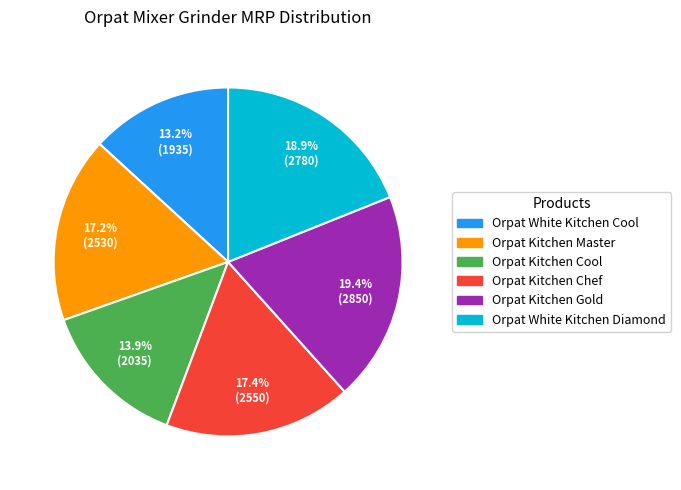

Combined, what portion of the pie is Orpat Kitchen Cool and Orpat White Kitchen Diamond?

32.8%